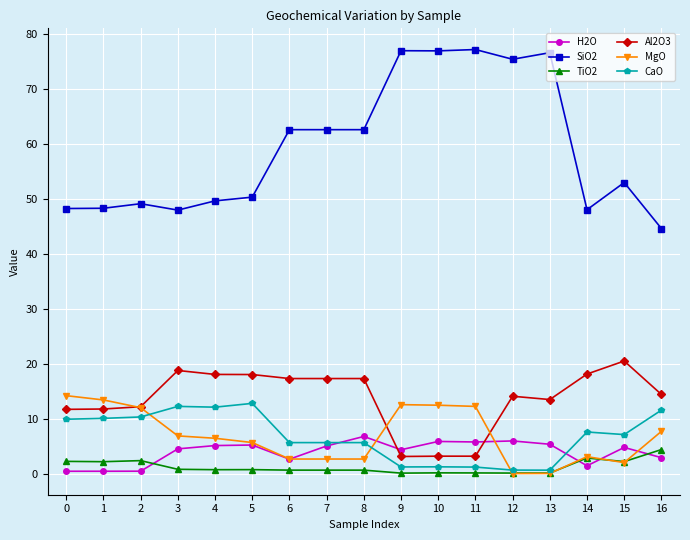

Which series has the largest total across all categories?

SiO2